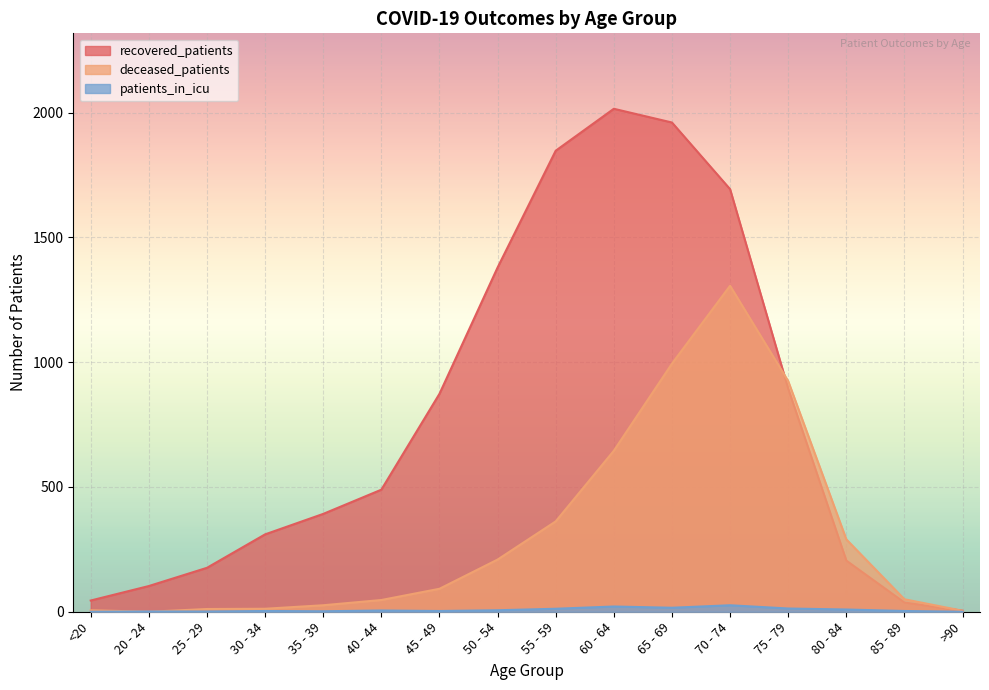

True or false: deceased_patients has more than 0 points higher than both neighbors.

True